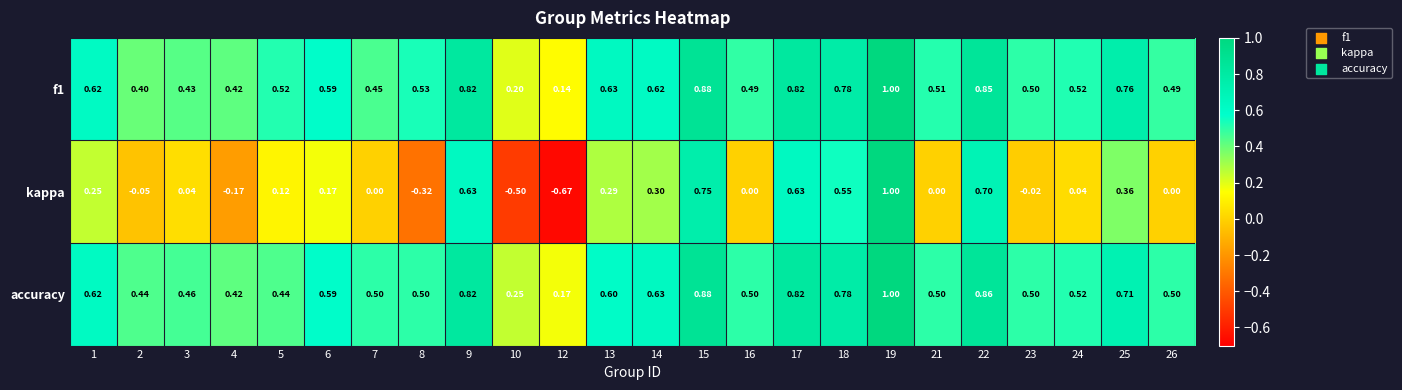

Which series has the largest total across all categories?

accuracy